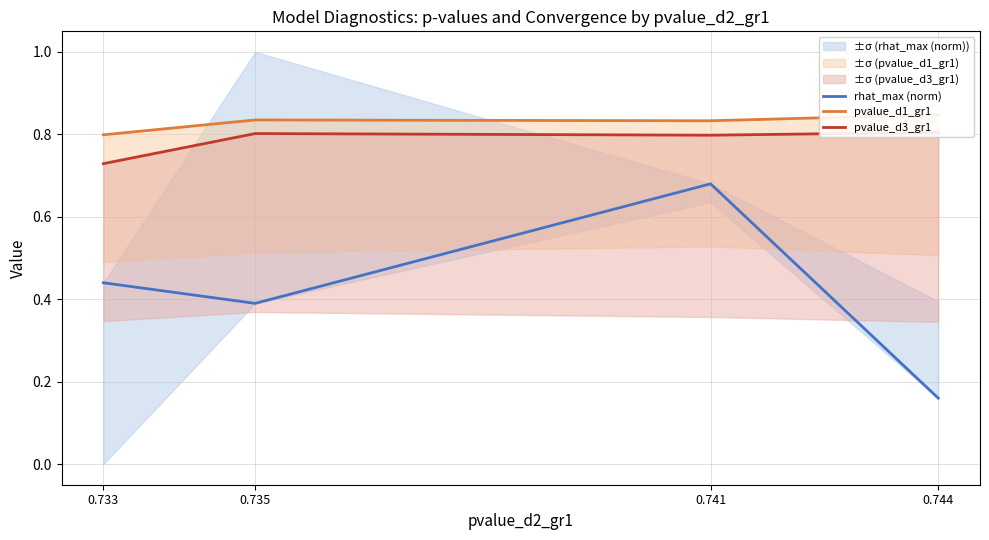

Which has a higher value, 0.744 or 0.735?

0.735